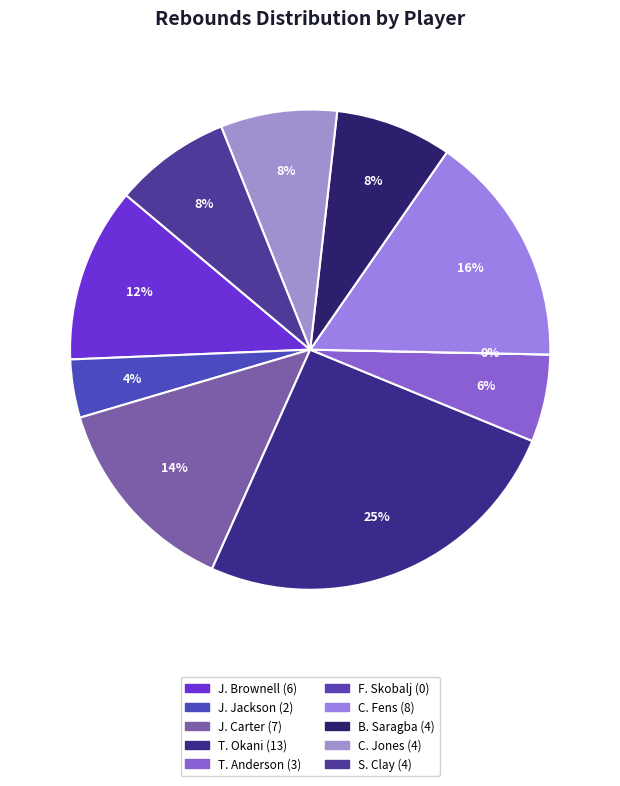

Combined, do B. Saragba and J. Brownell account for over 50%?

No